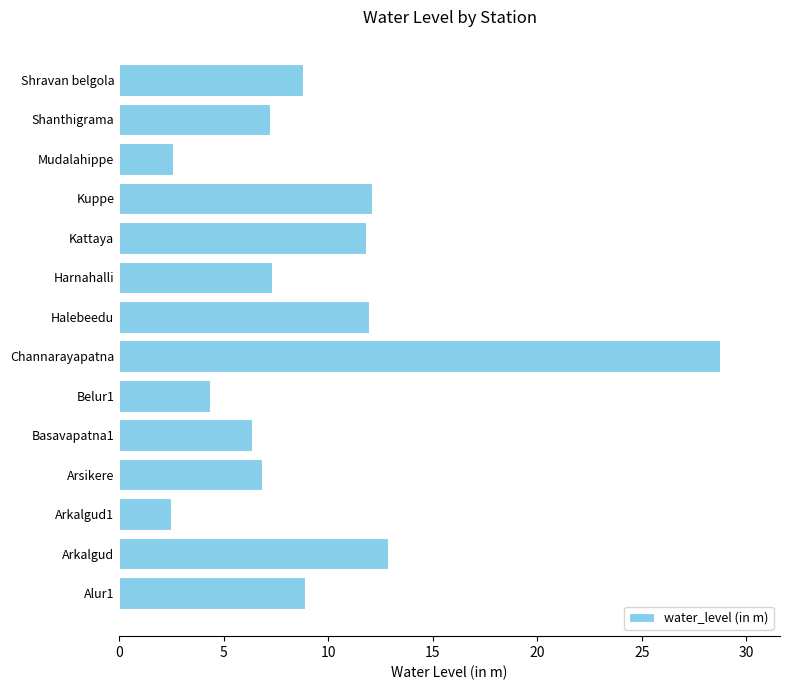

Which category has the highest value across all series?

Channarayapatna